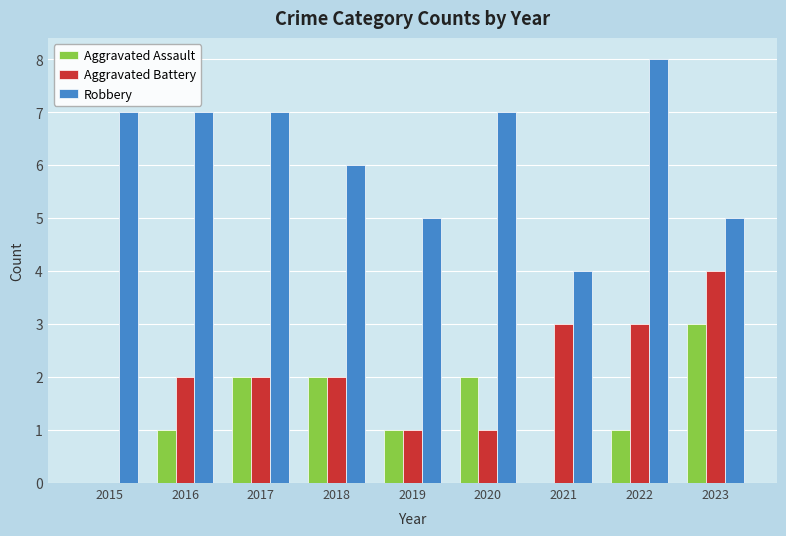

How many Aggravated Battery values are between 1 and 3?

7